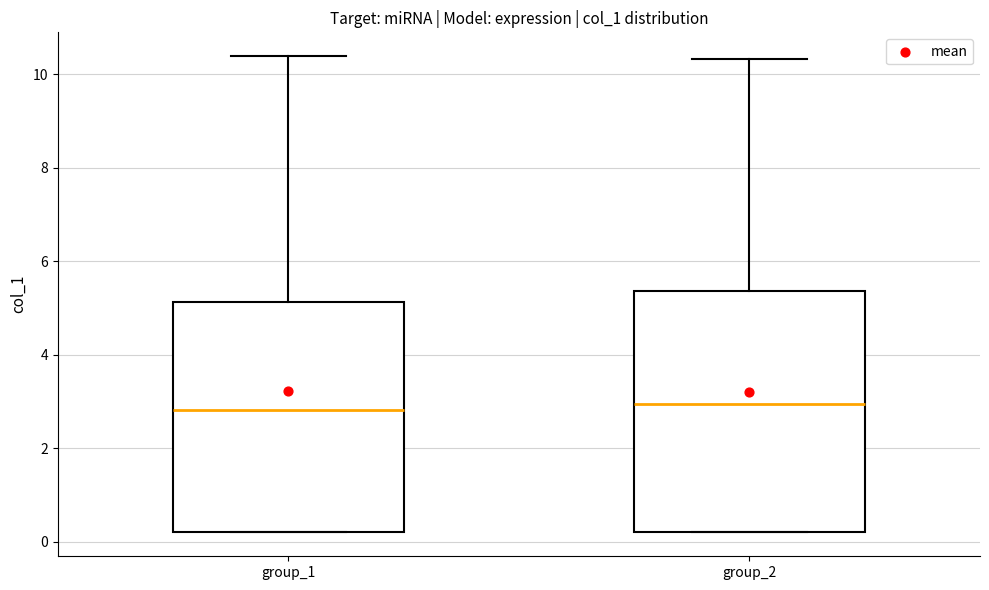

Reading left to right, transcribe this box plot: for each box, give where its median line is, the range the box spans, and where its two whiskers end, as read against the y-axis. The values are not printed on the chart, so give them approximately, as read against the axis.

group_1: median 2.8, box 0.2 to 5.2, whiskers 0.2 to 10.4
group_2: median 3.0, box 0.2 to 5.4, whiskers 0.2 to 10.4